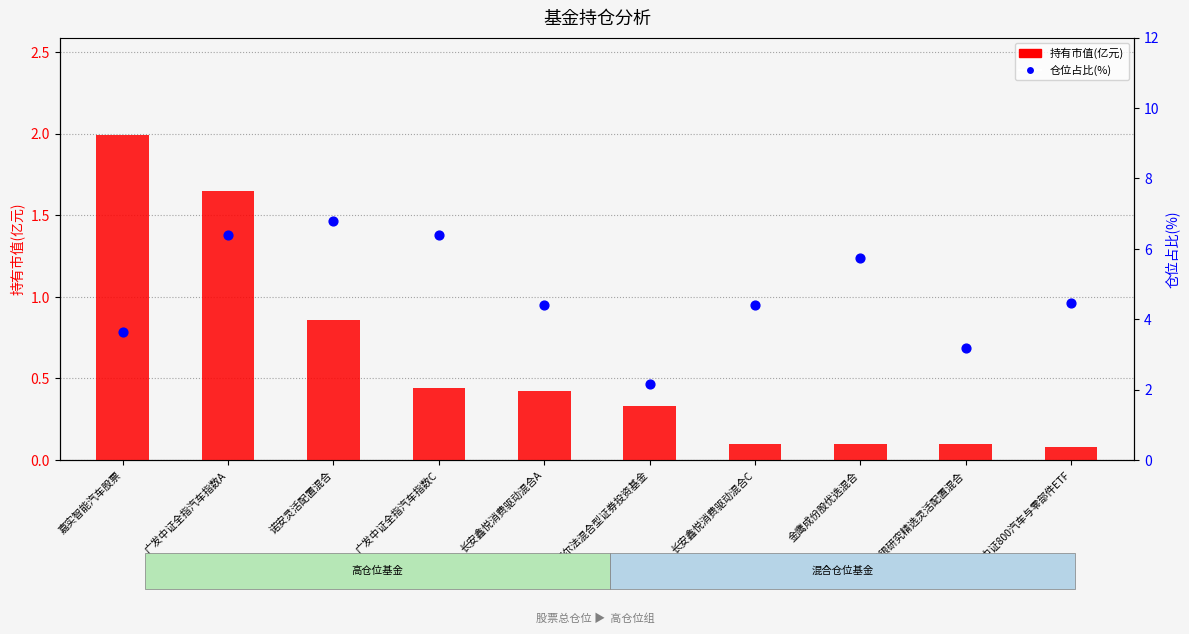

Is the value of 持有市值(亿元) at 长安鑫悦消费驱动混合A greater than the value of 仓位占比(%) at 金鹰成份股优选混合?

No